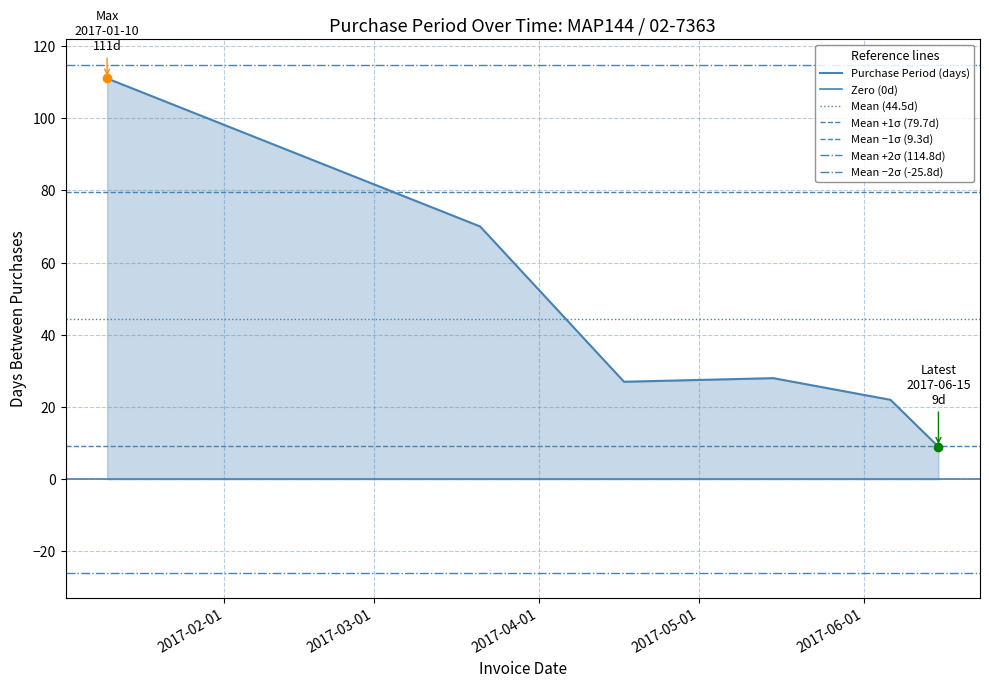

Which has a higher value, 2017-06-15 or 2017-04-17?

2017-04-17